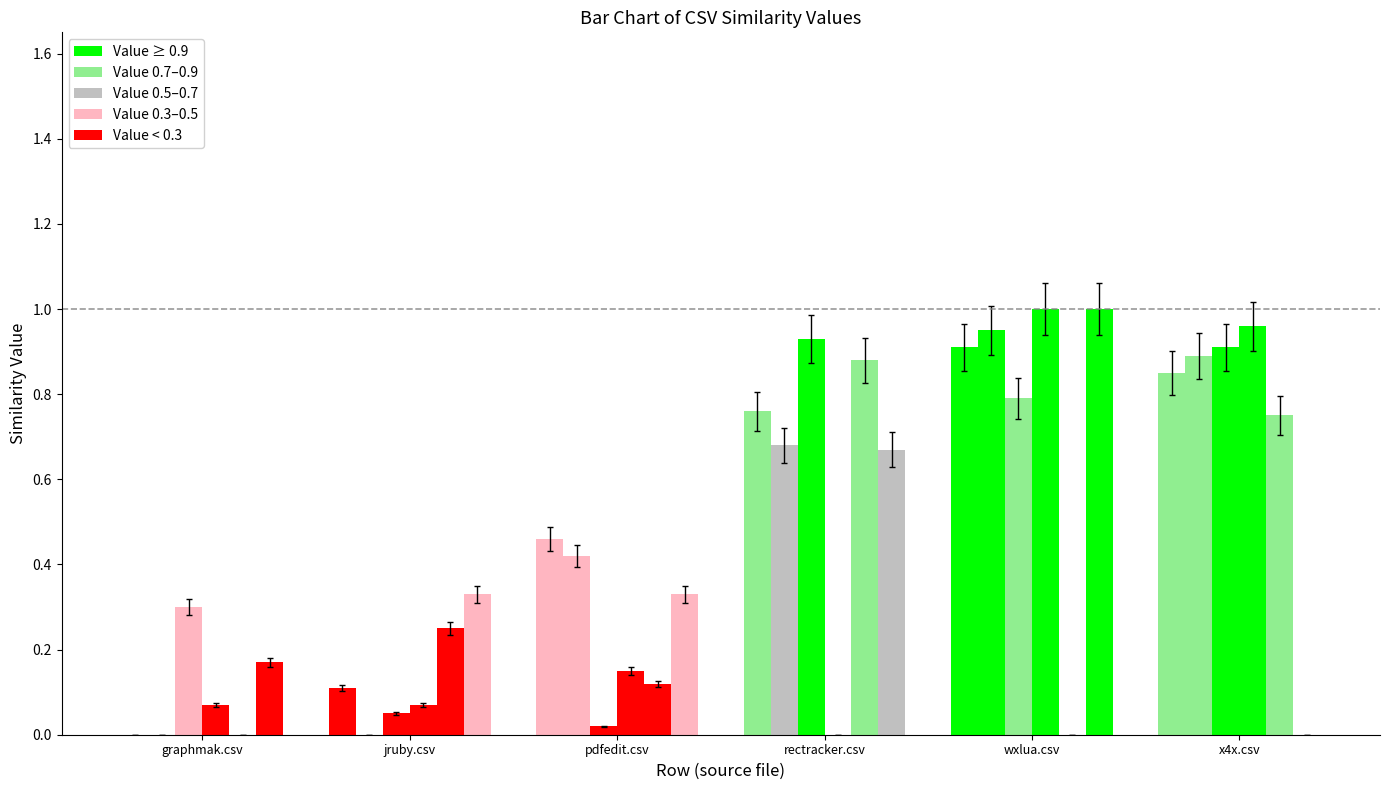

Reading left to right, transcribe all the data shown in this chart.

graphmak.csv: 0.0	0.1	0.5	0.8	0.9	0.8
jruby.csv: 0.0	0.0	0.4	0.7	0.9	0.9
pdfedit.csv: 0.3	0.1	0.0	0.9	0.8	0.9
rectracker.csv: 0.1	0.1	0.1	0.0	1.0	1.0
wxlua.csv: 0.0	0.2	0.1	0.9	0.0	0.8
x4x.csv: 0.2	0.3	0.3	0.7	1.0	0.0